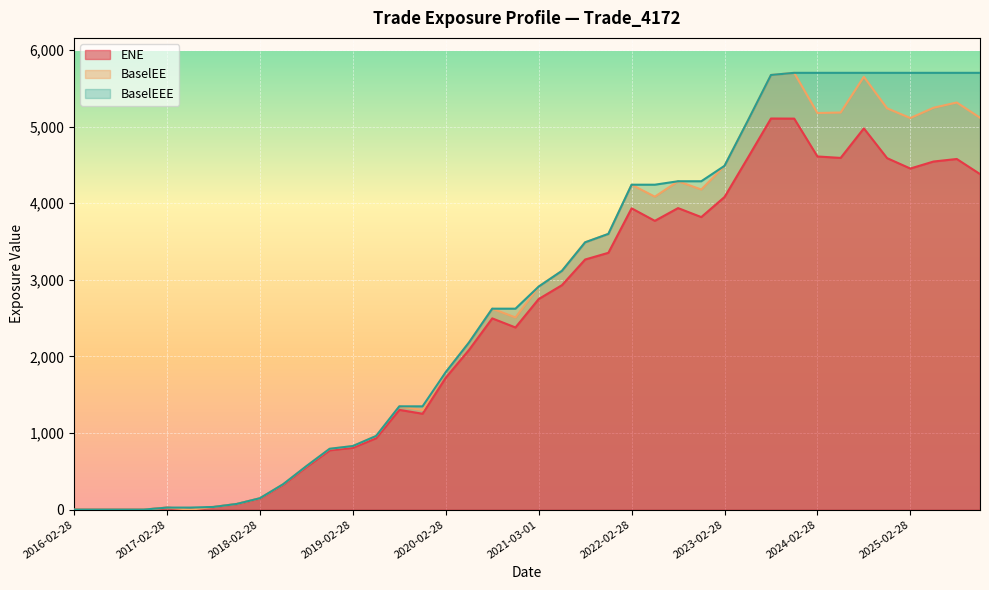

True or false: ENE and BaselEE cross at least once.

False